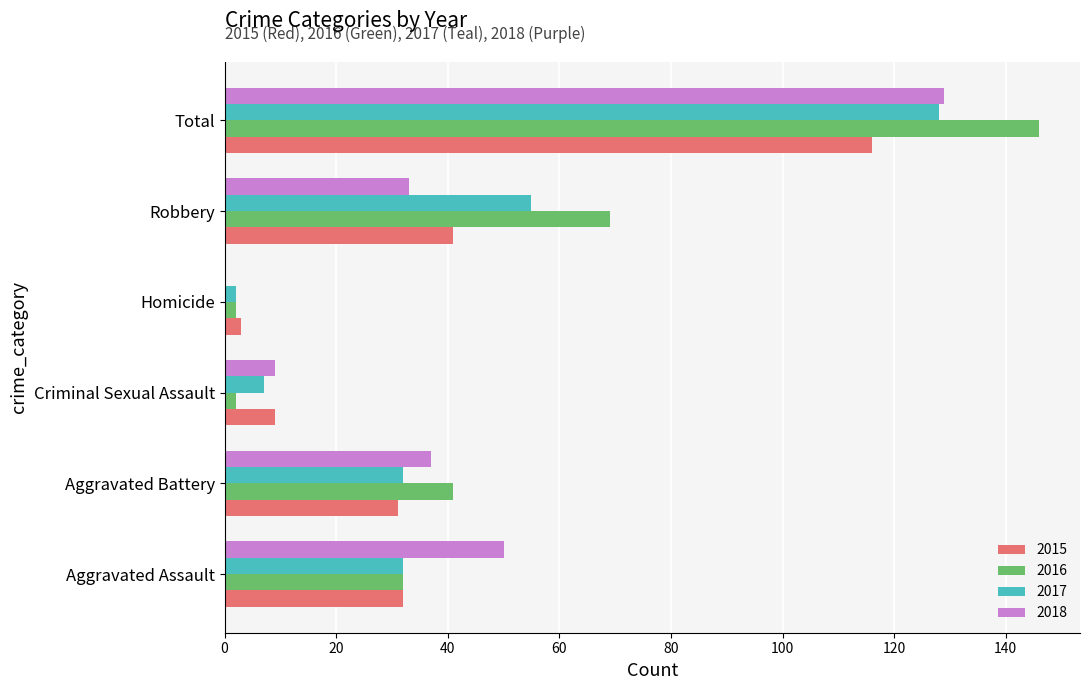

The value of 2015 at Aggravated Assault is 46. True or false?

False